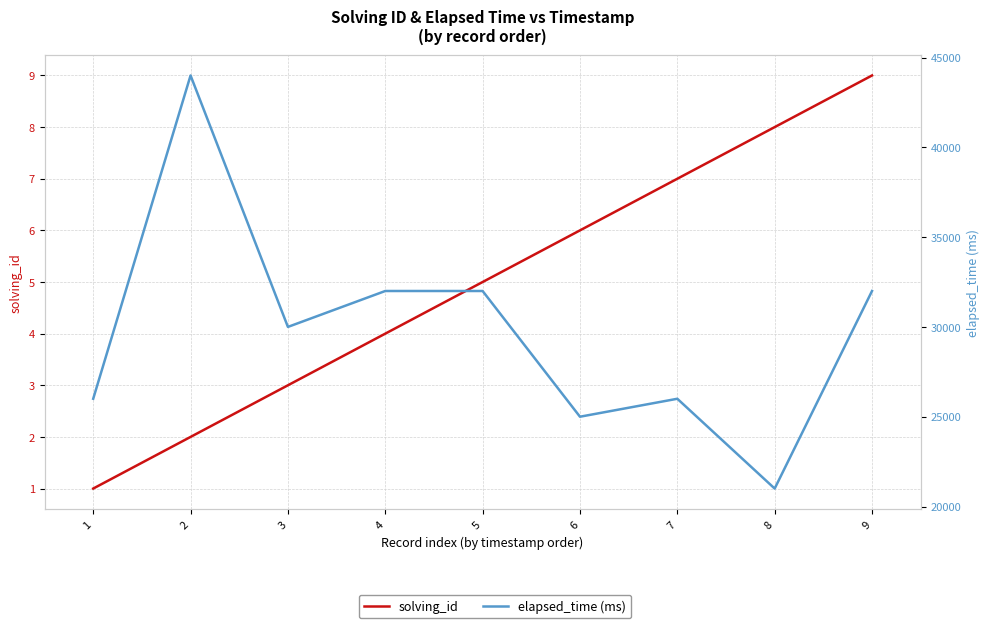

How many lines are shown in the chart?

2